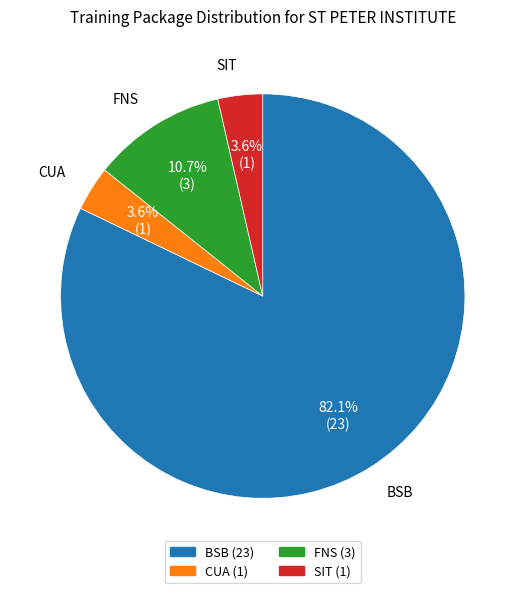

Does any single category account for the majority?

Yes